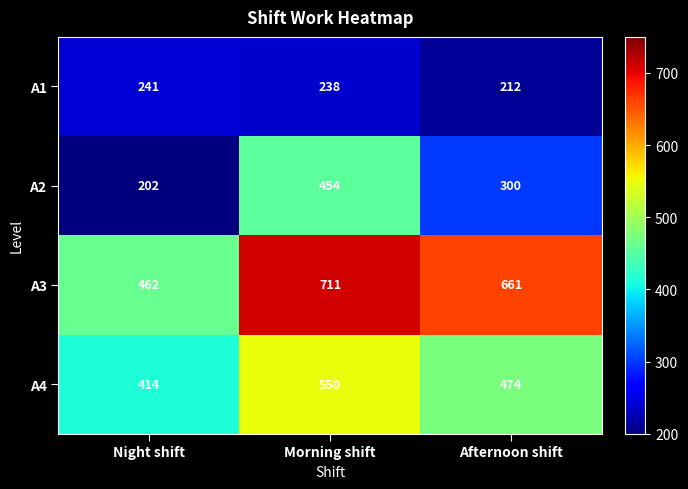

At Night shift, list the series in order from smallest to largest.

A2, A1, A4, A3